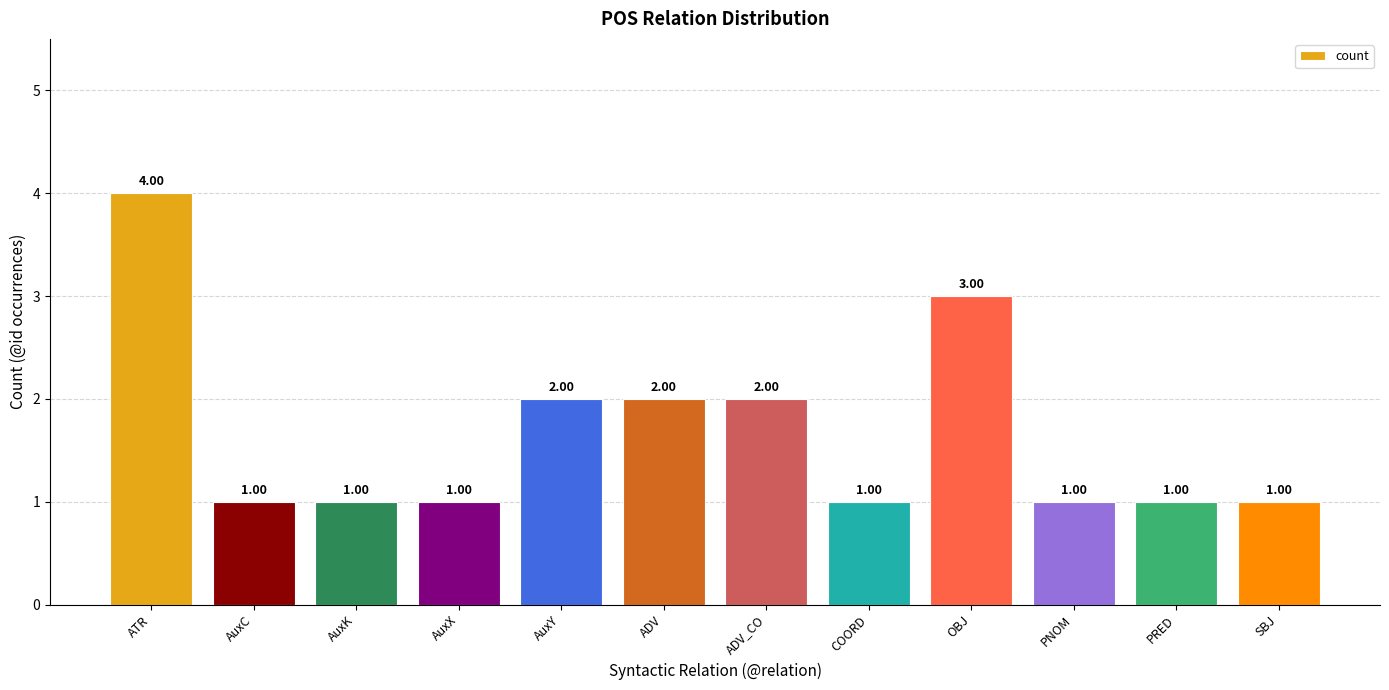

Is it true that the value at AuxY is 2?

True